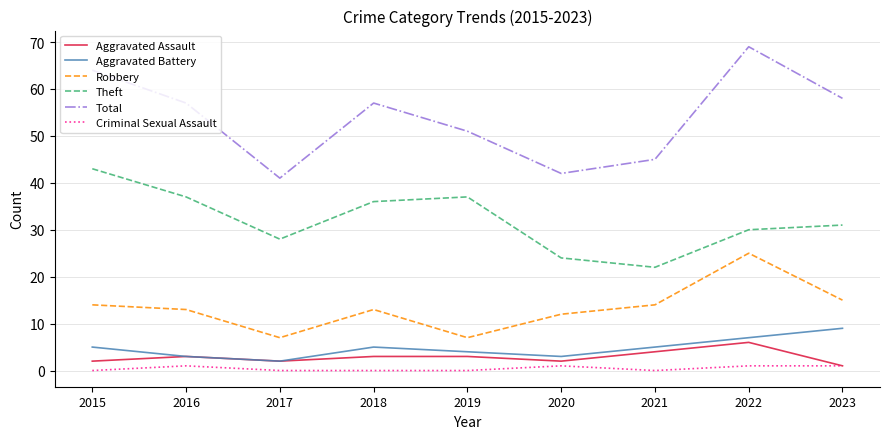

Reading right to left, extract all data points from this chart.

Aggravated Assault: 1	6	4	2	3	3	2	3	2
Aggravated Battery: 9	7	5	3	4	5	2	3	5
Robbery: 15	25	14	12	7	13	7	13	14
Theft: 31	30	22	24	37	36	28	37	43
Total: 58	69	45	42	51	57	41	57	64
Criminal Sexual Assault: 1	1	0	1	0	0	0	1	0